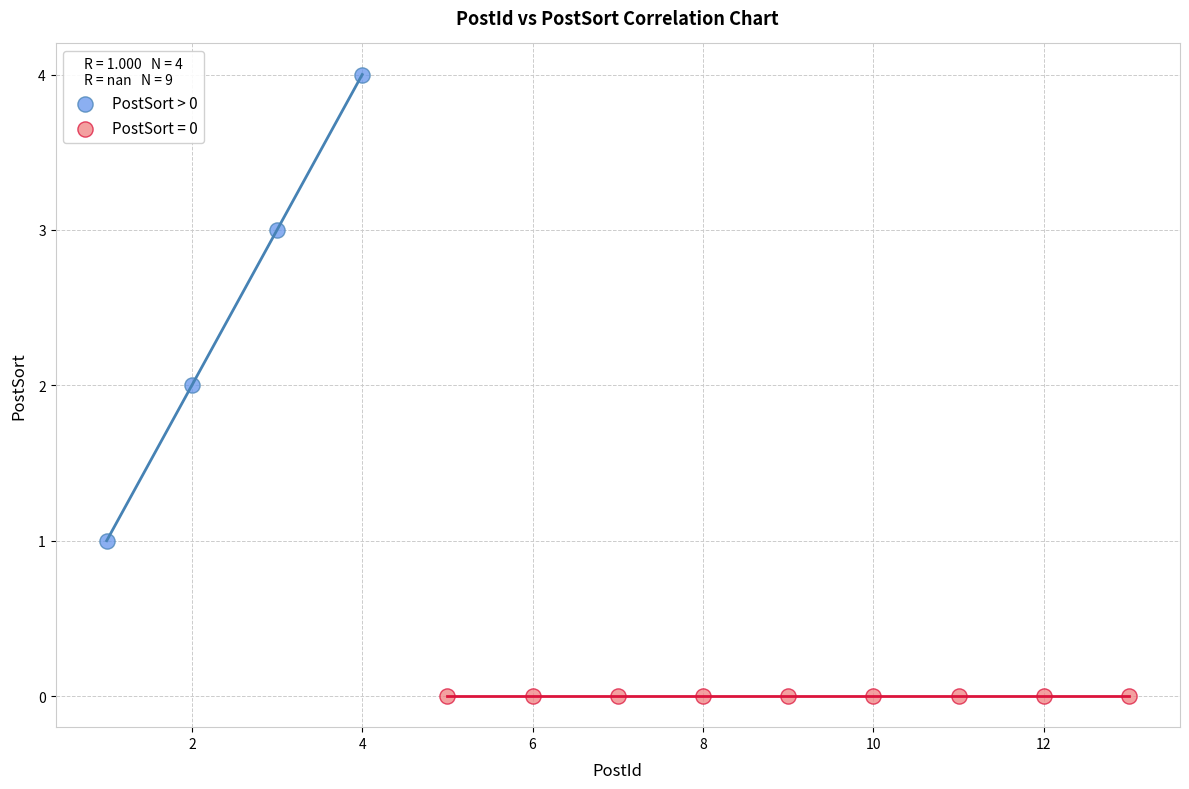

Which series contains the lowest Y value?

PostSort = 0